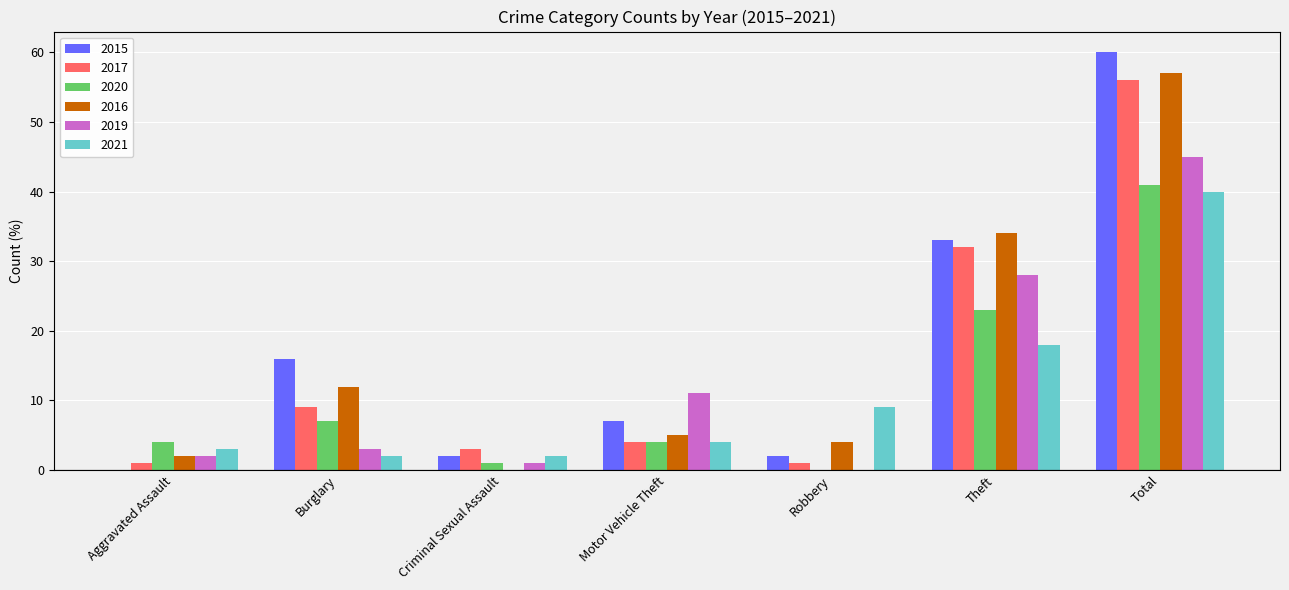

Which series has the largest total across all categories?

2015